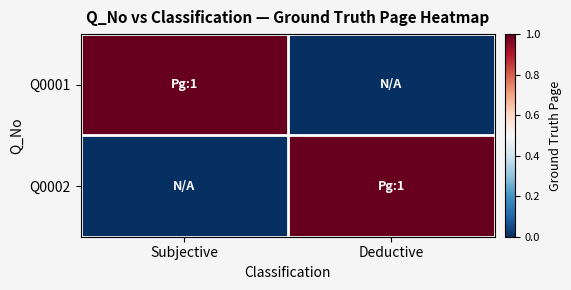

What is the spread (max minus min) of values at Subjective?

1